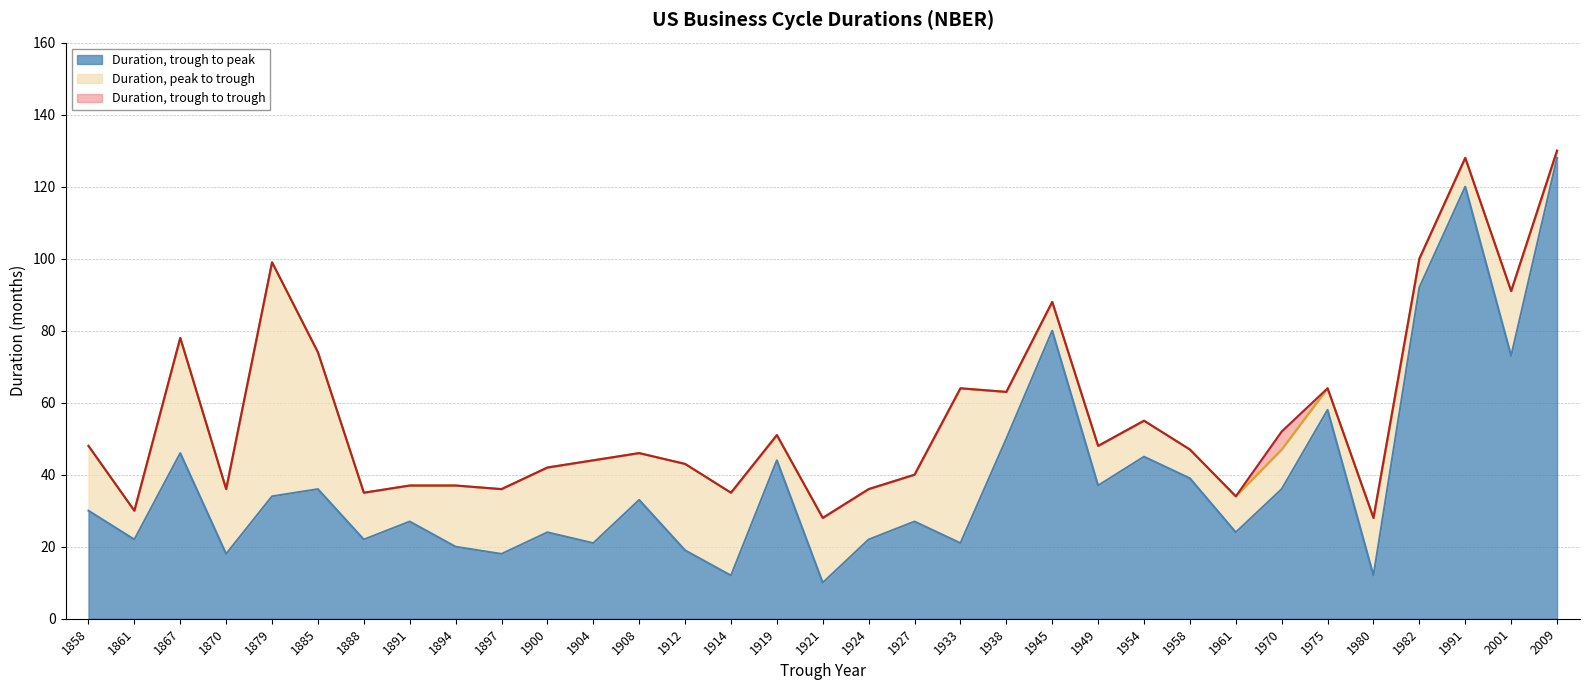

What is the average value of the Duration, trough to peak series?

39